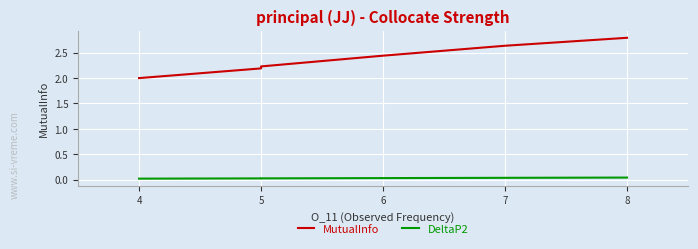

Is the value of DeltaP2 at 5 greater than the value of MutualInfo at 8?

No